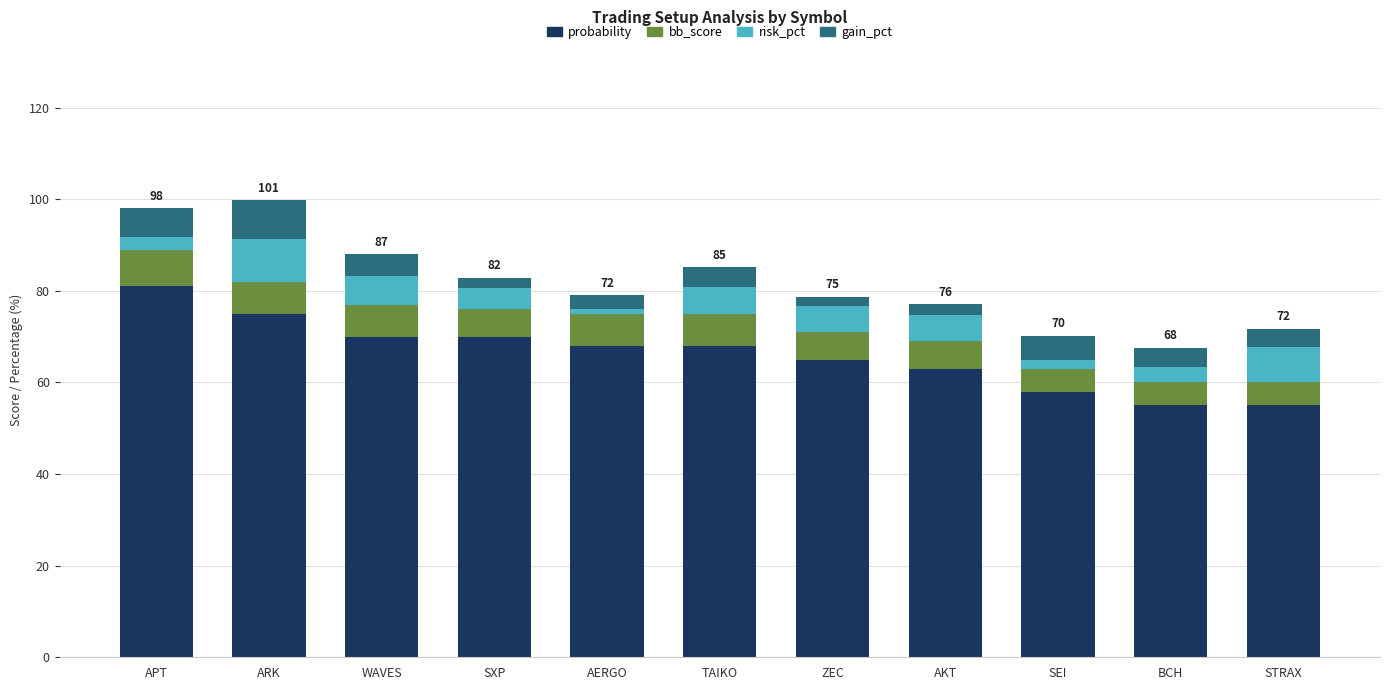

The probability series shows 98.4 at AERGO. True or false?

False